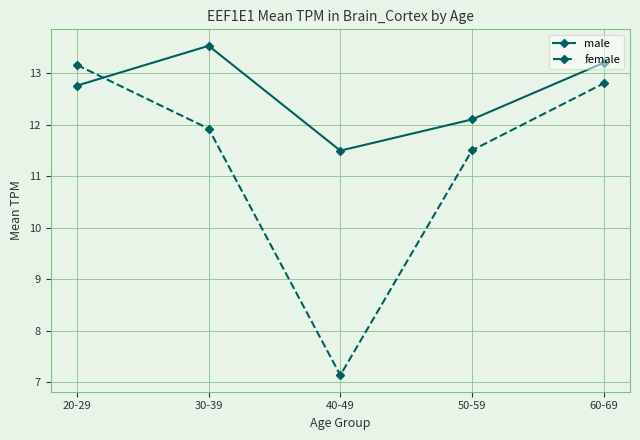

Is the value of male at 30-39 greater than the value of female at 40-49?

Yes